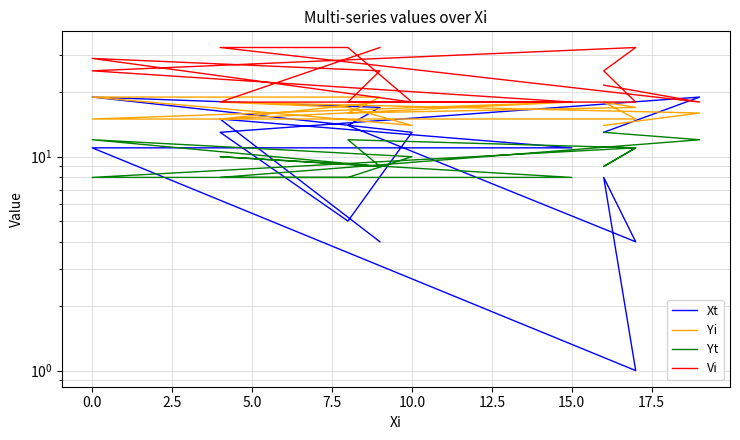

Which series has the largest total across all categories?

Vi